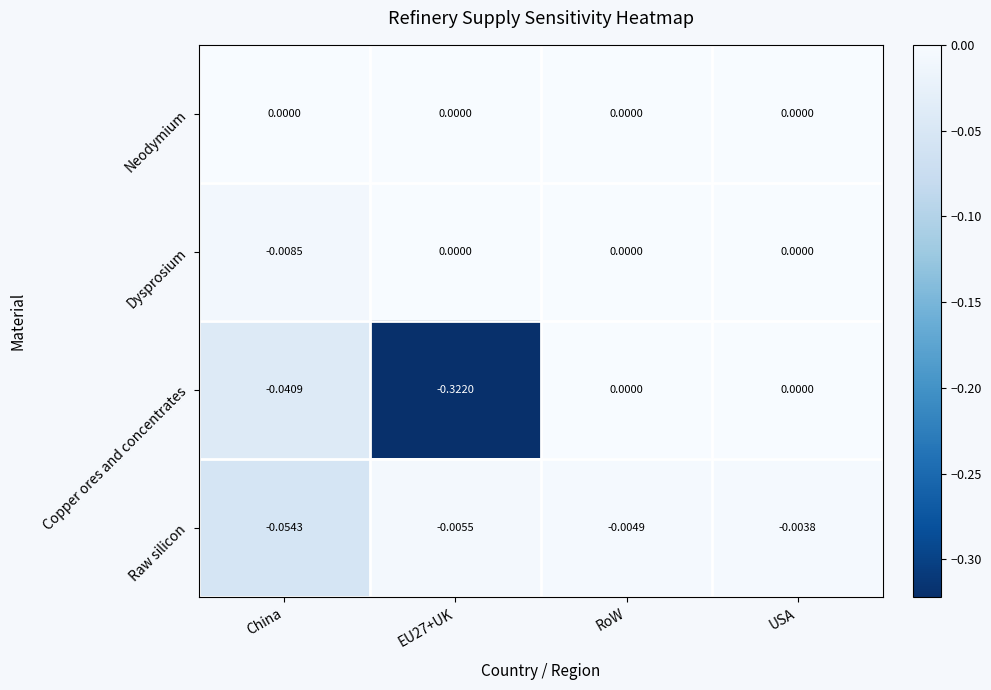

Which series has the largest range (max minus min)?

Copper ores and concentrates